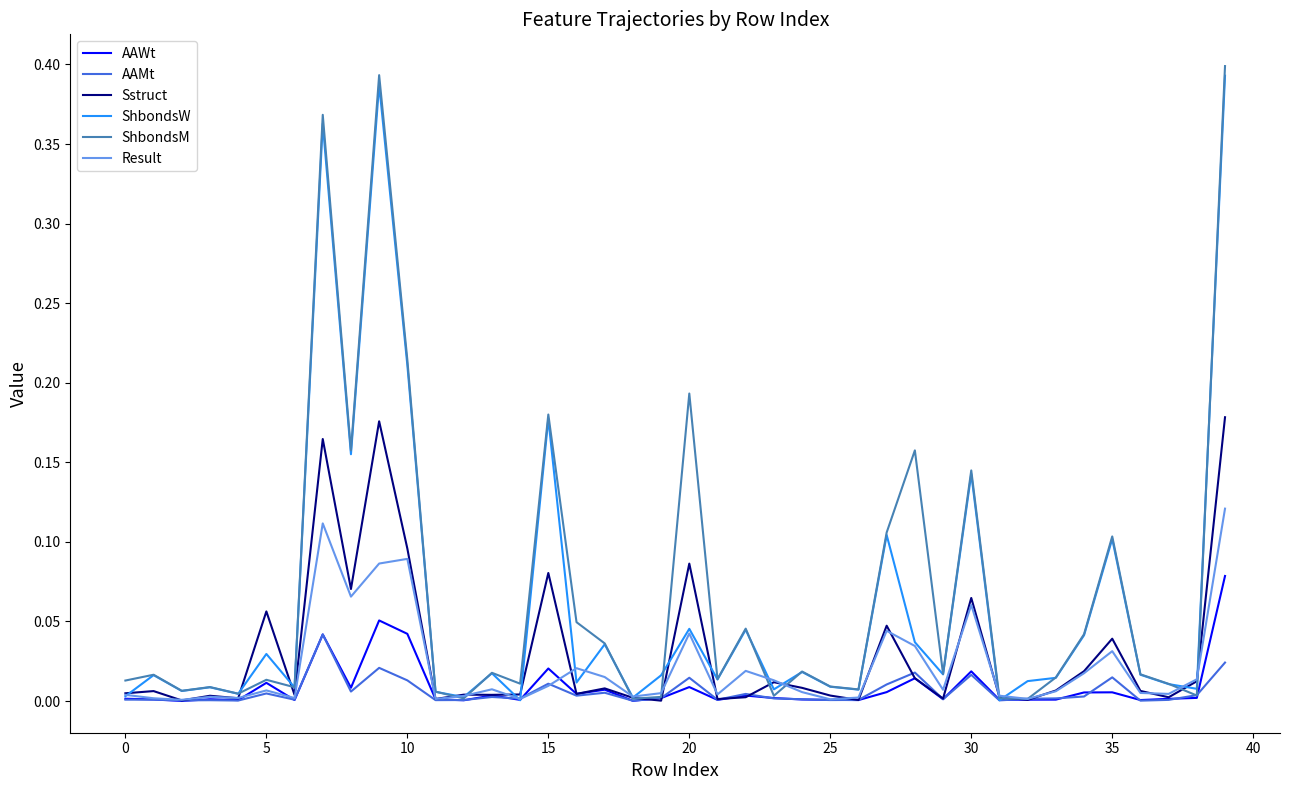

Which series has the largest range (max minus min)?

ShbondsM